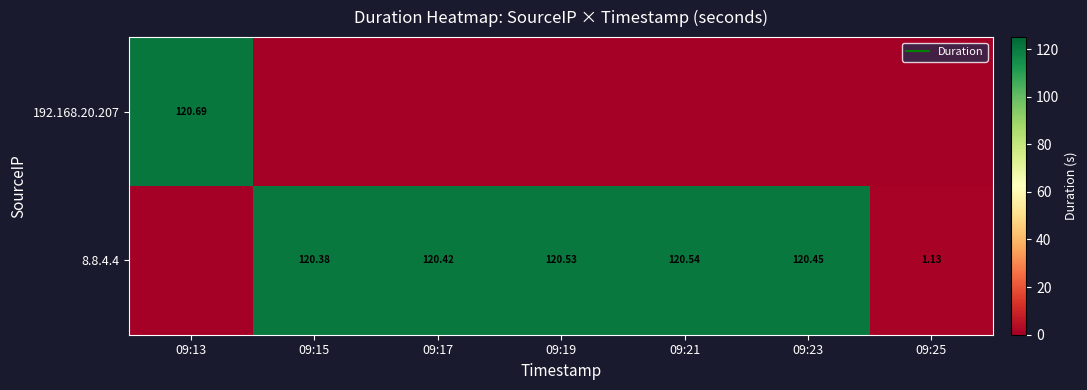

The 8.8.4.4 series shows 1.1 at 09:25. True or false?

True